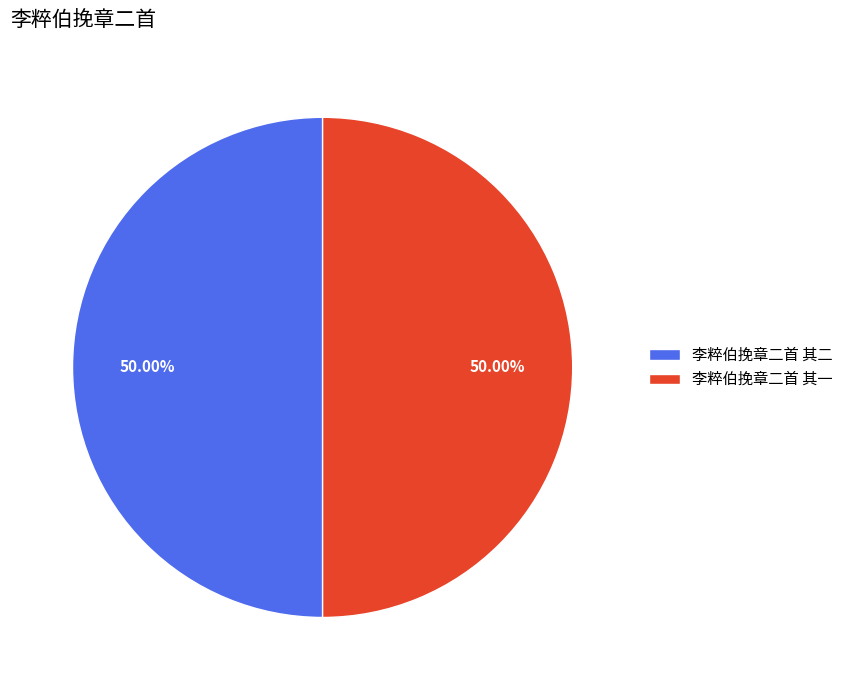

Approximately how many times larger is the value at 李粹伯挽章二首 其二 compared to 李粹伯挽章二首 其一?

1.0